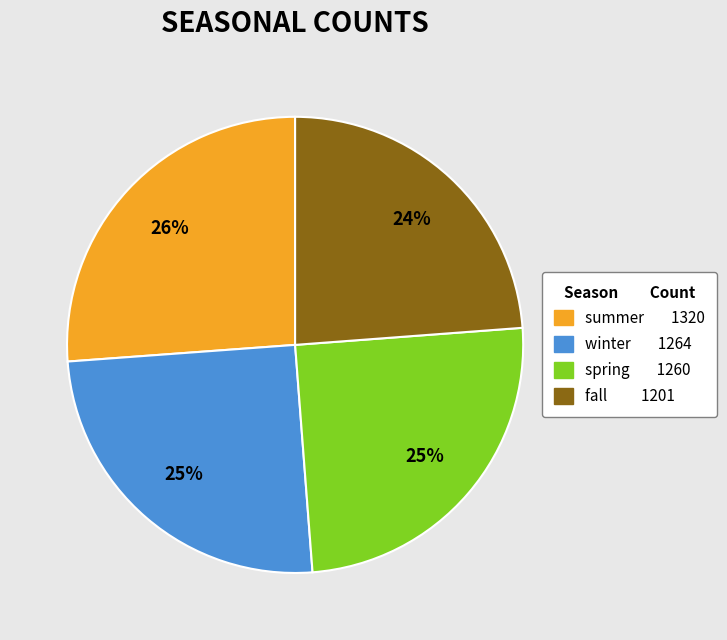

Combined, do fall and winter account for over 50%?

No